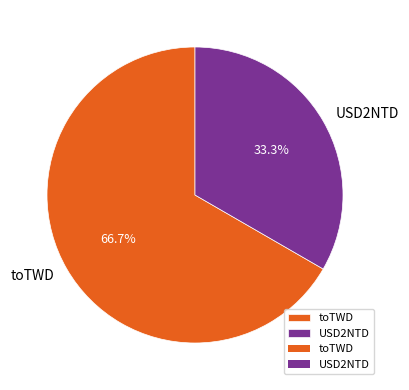

Does any single category account for the majority?

Yes